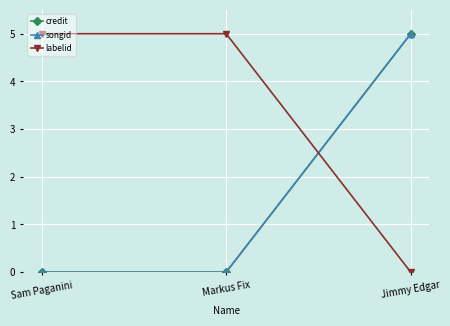

What is the difference between the maximum and second lowest values in the songid series?

5